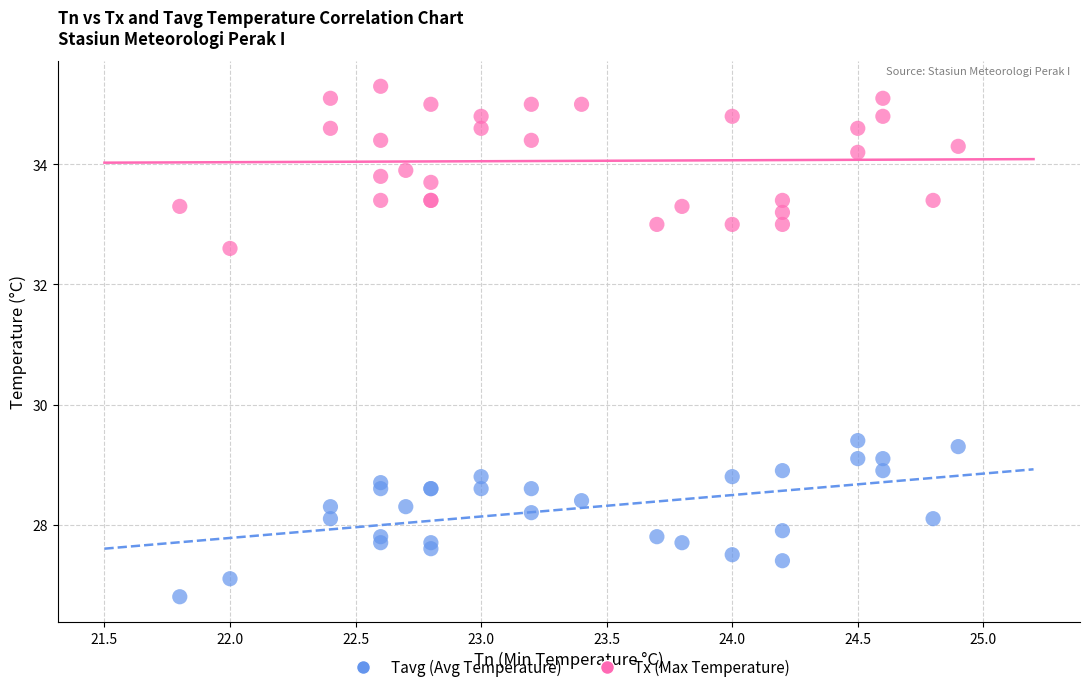

Which series reaches the maximum Y coordinate?

Tx (Max Temperature)